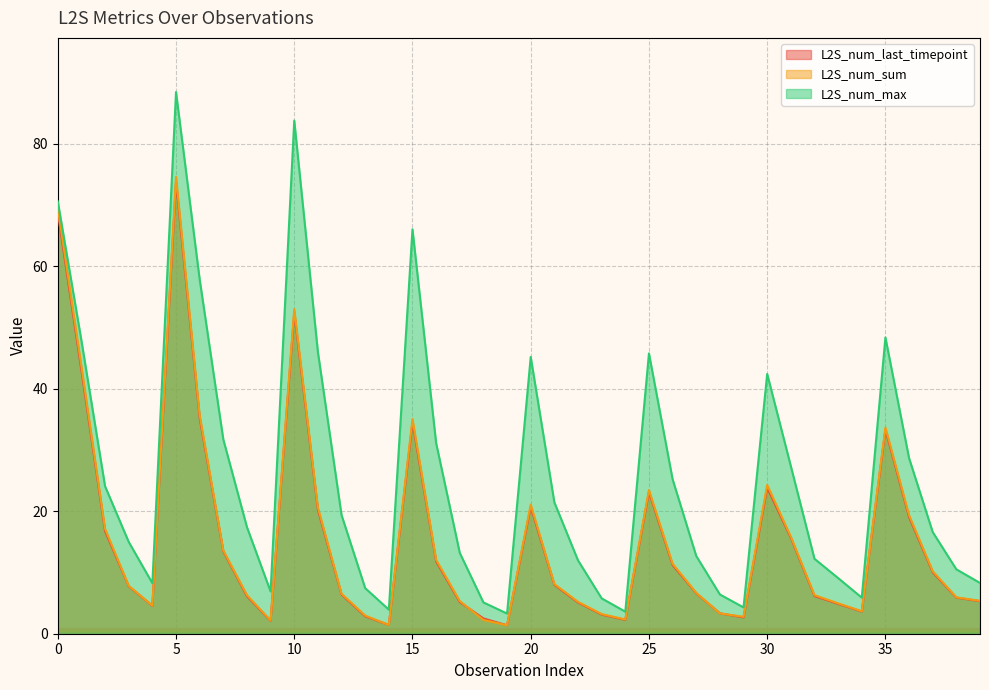

How many interior local valleys does the L2S_num_sum series have?

7